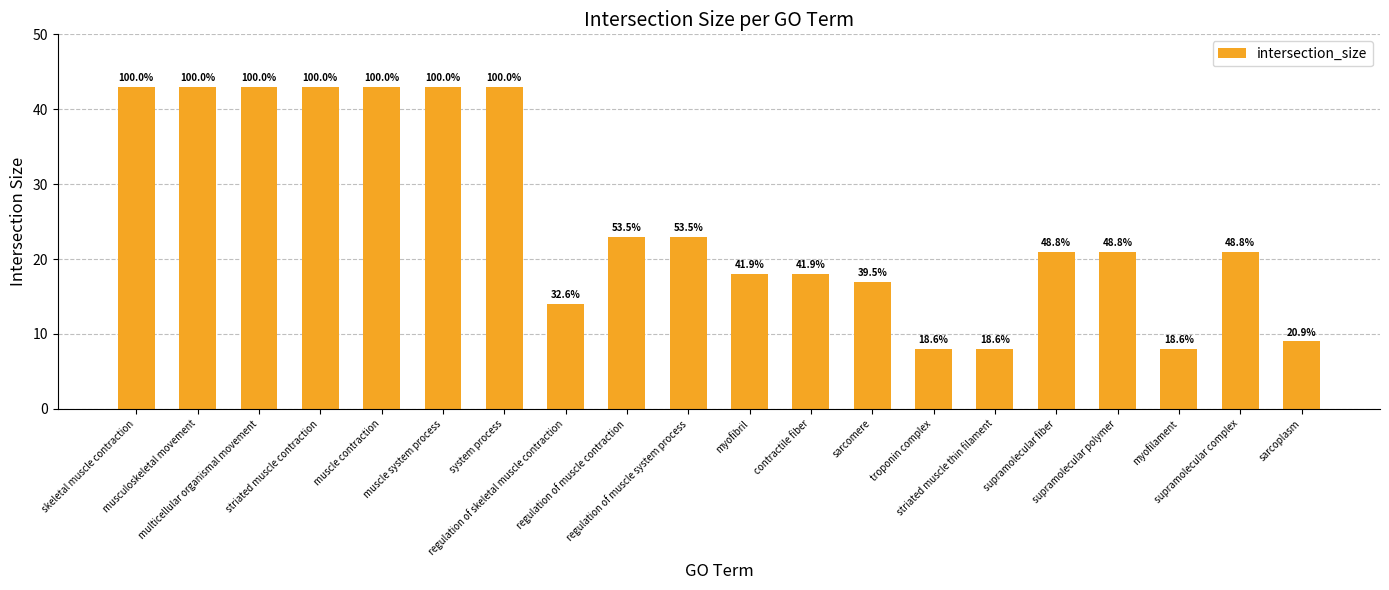

Are the bars horizontal?

No